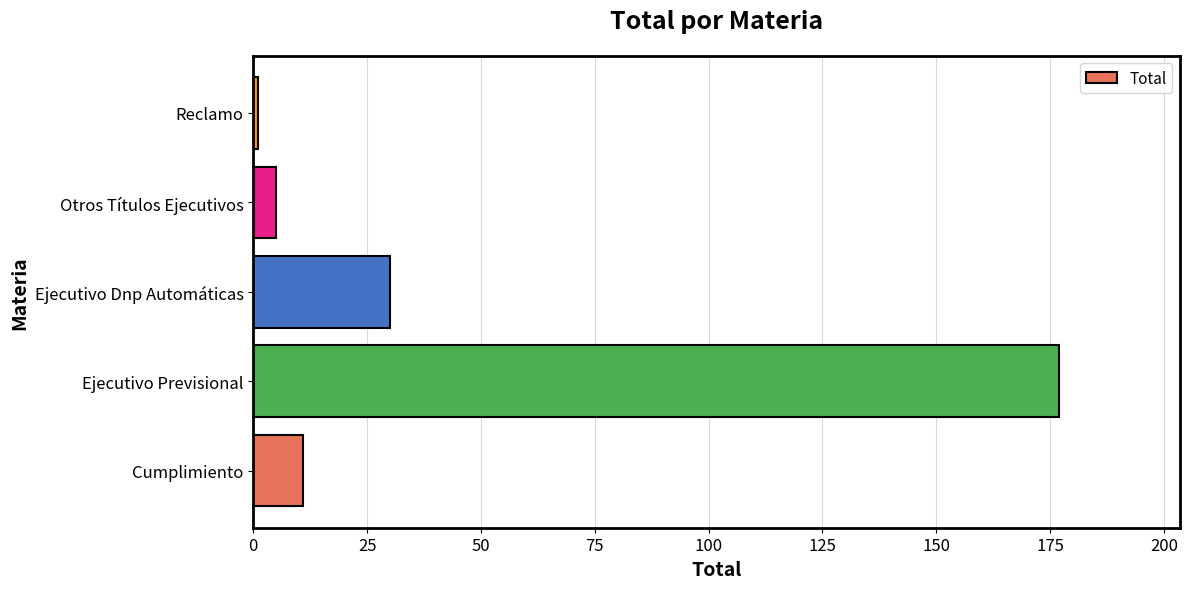

Which label corresponds to the largest value in the chart?

Ejecutivo Previsional